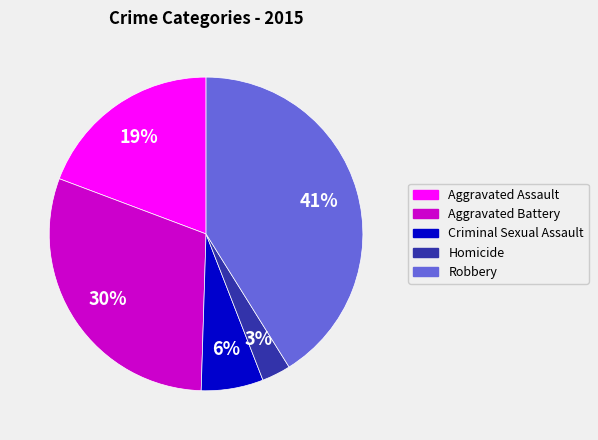

Is the sum of Homicide and Robbery greater than half?

No